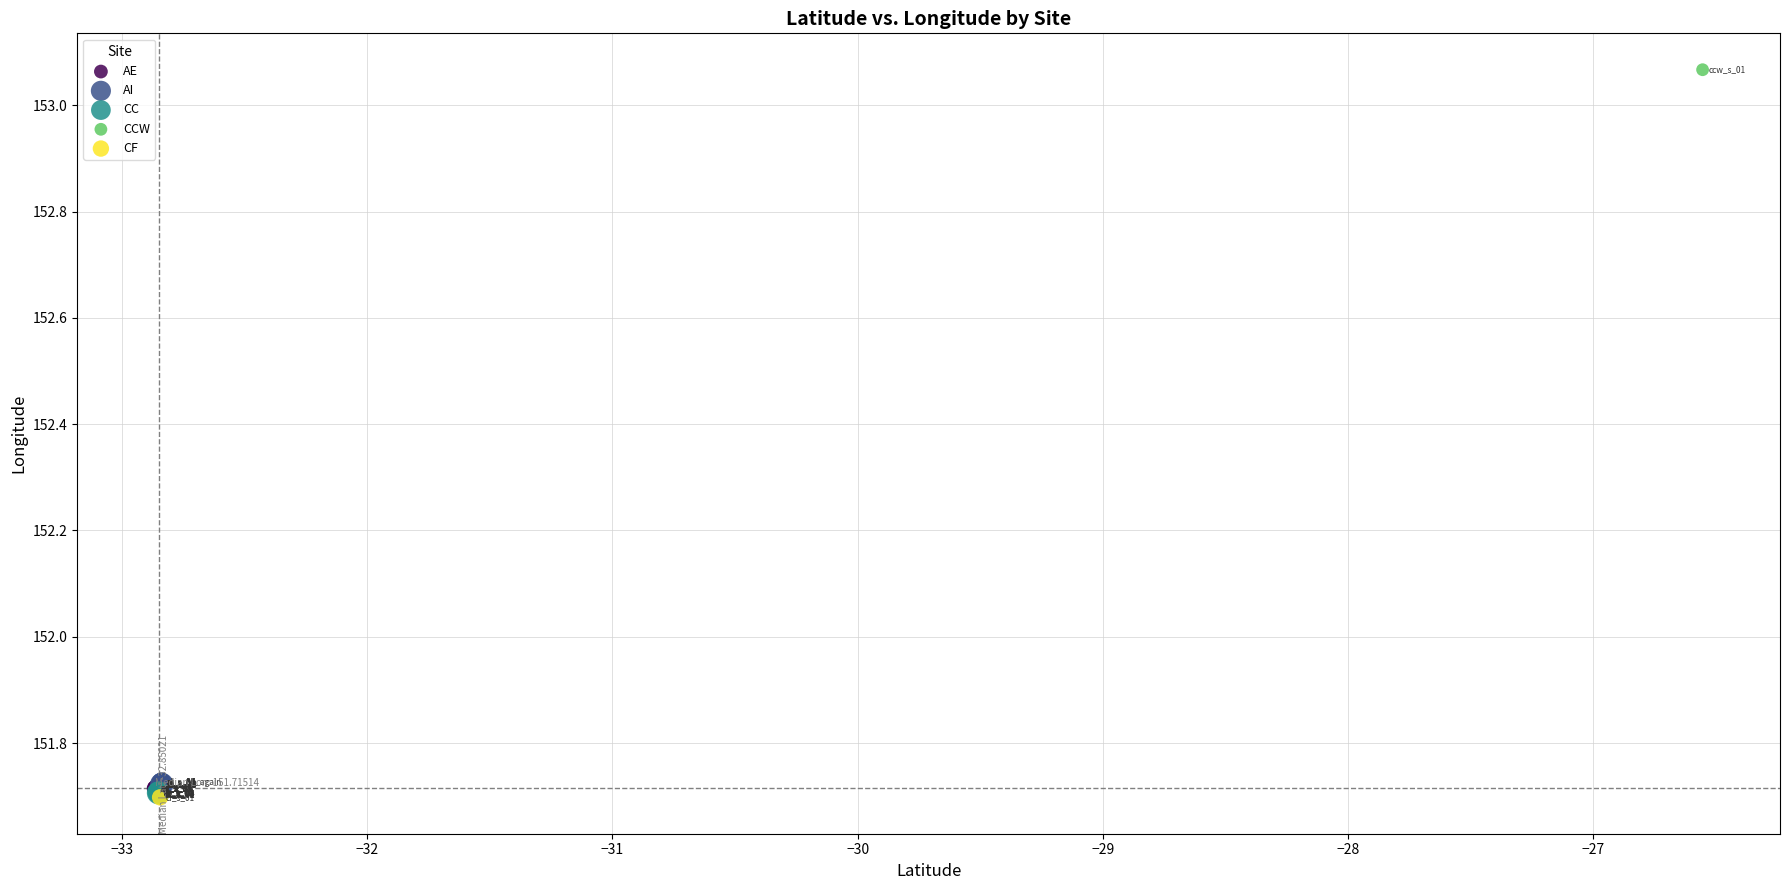

What are all the series names shown in the legend?

AE, AI, CC, CCW, CF